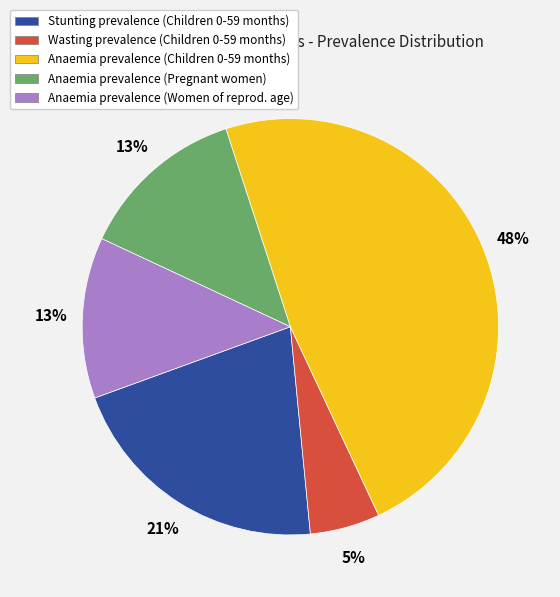

To the nearest percent, what is the difference between the largest and smallest slice percentages?

43%